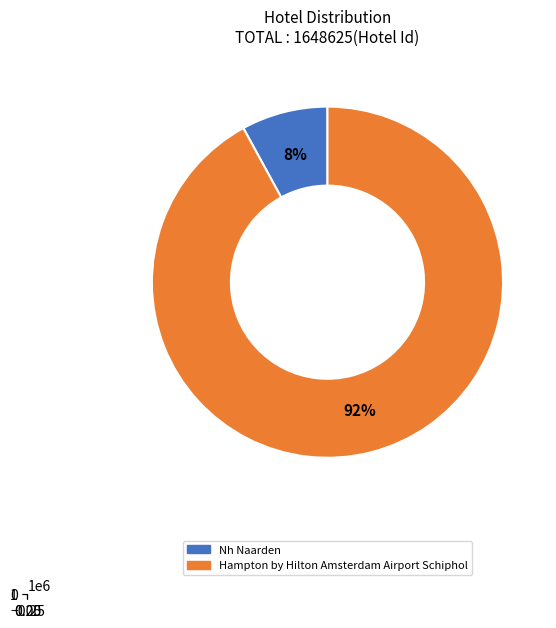

Count the number of slices in the pie.

2